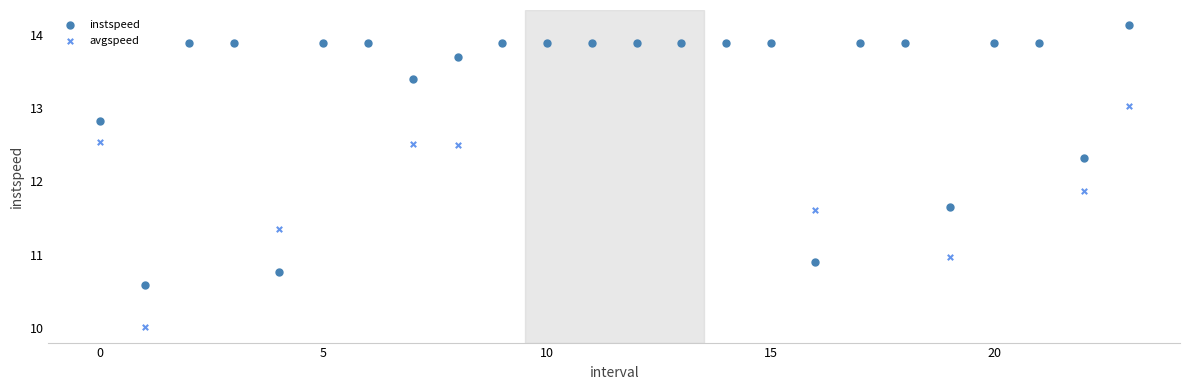

Across all series, what Y value is closest to 12?

11.9